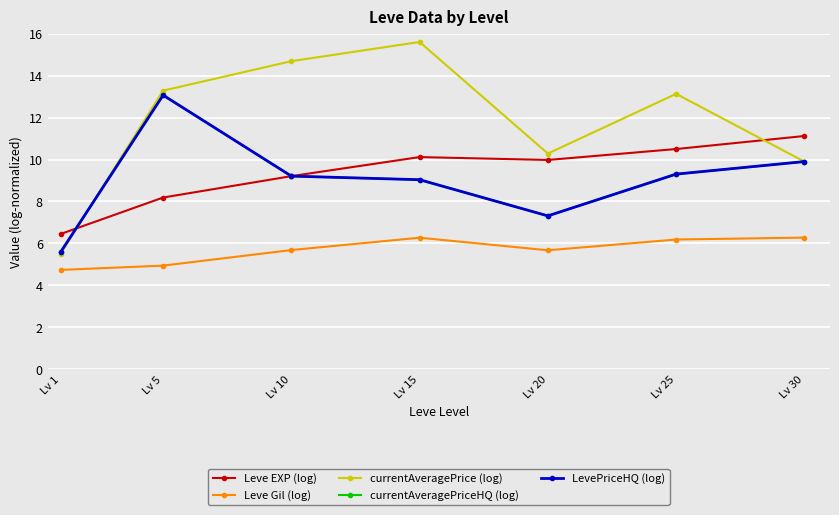

True or false: LevePriceHQ (log) and Leve EXP (log) intersect in this chart.

True